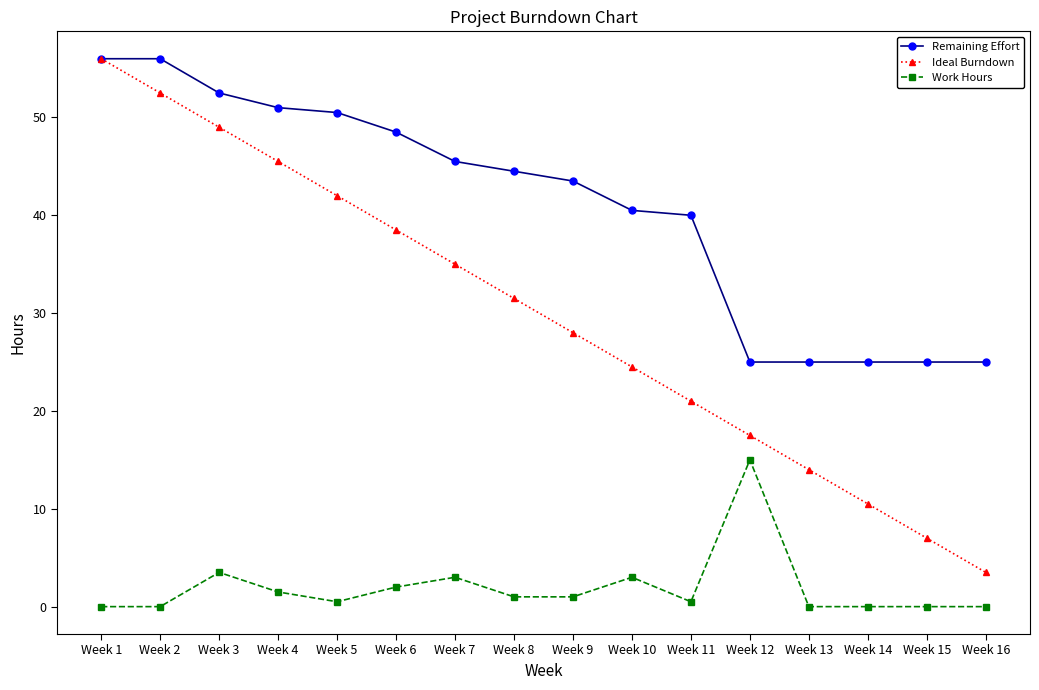

At which label is Ideal Burndown closest to 29?

Week 9